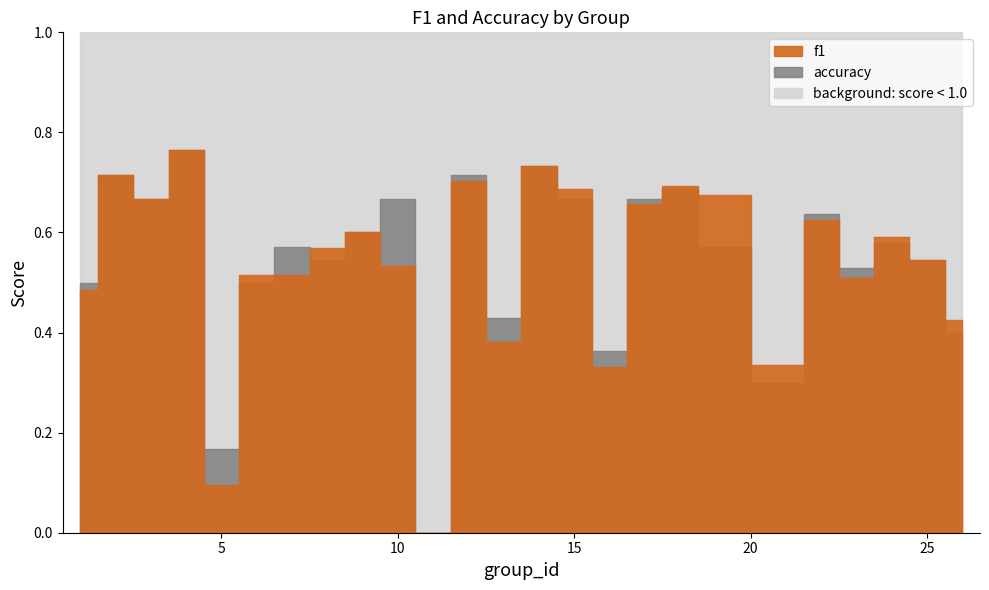

What is the difference between the accuracy values at 12 and 23?

0.2